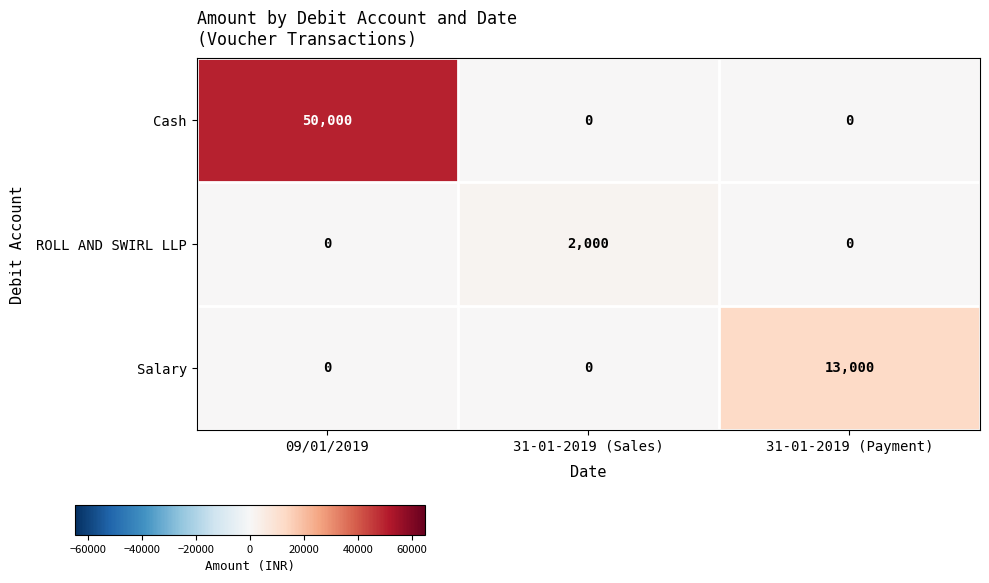

Reading right to left, transcribe all the data shown in this chart.

Cash: 0	0	50000
ROLL AND SWIRL LLP: 0	2000	0
Salary: 13000	0	0